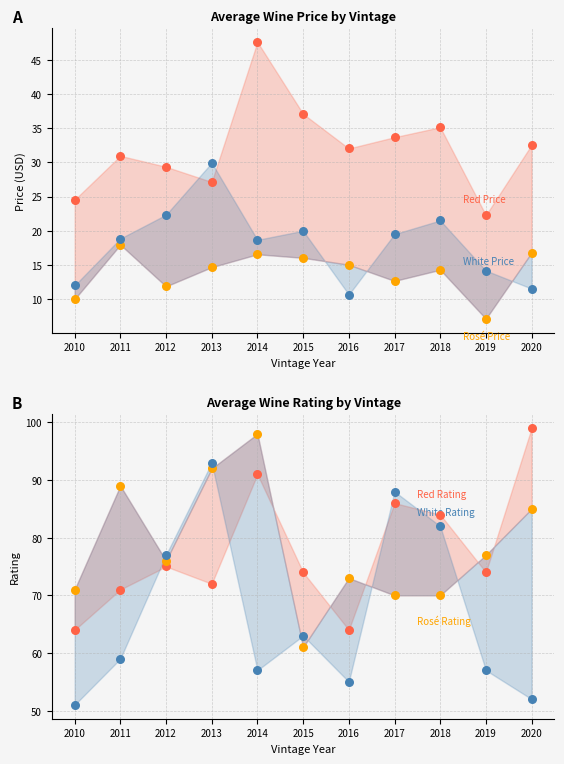

At how many categories does at least one series exceed 26?

11